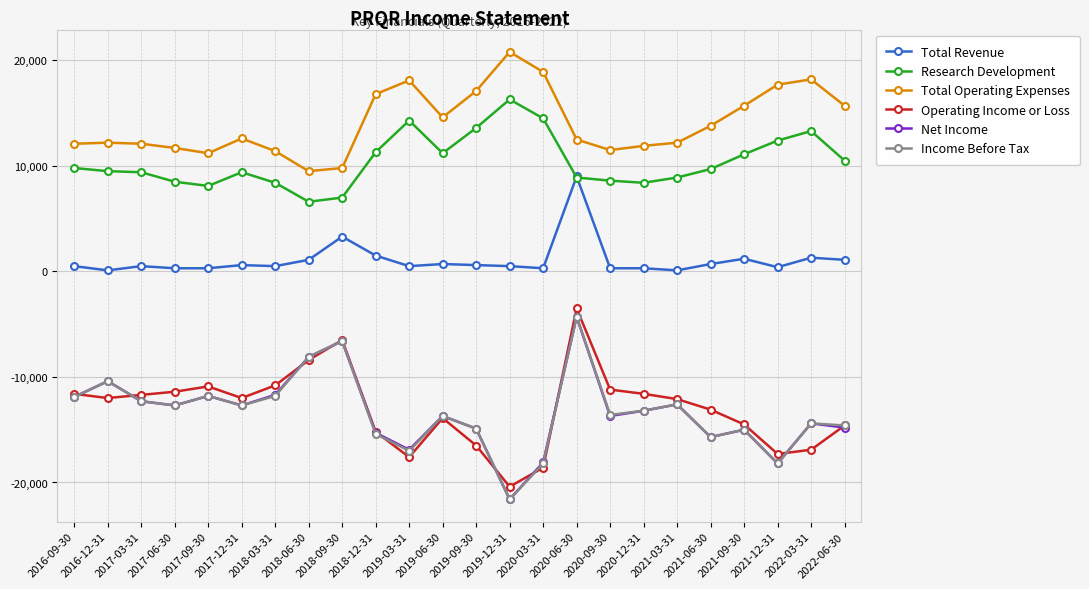

What is the label of the 6th point from the left?

2017-12-31